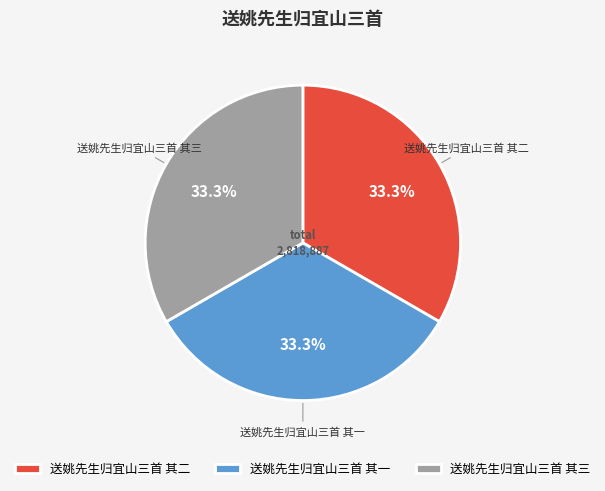

Is there a majority slice in this chart?

No